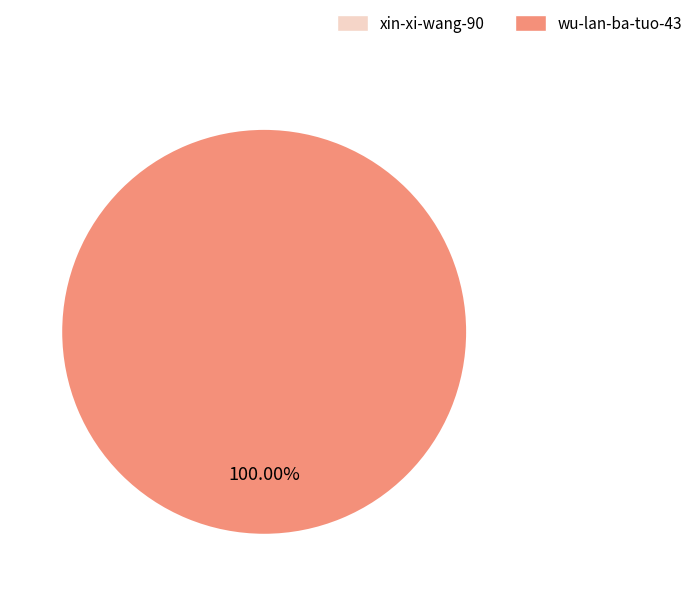

Is the sum of xin-xi-wang-90 and wu-lan-ba-tuo-43 greater than half?

Yes